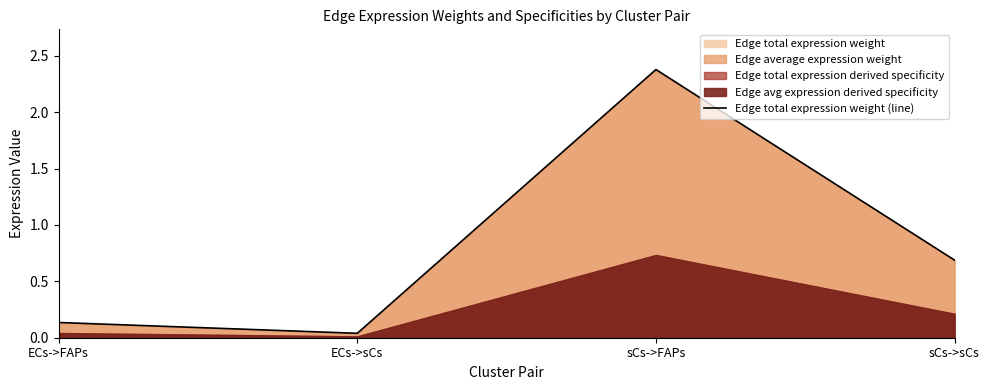

The value at sCs->FAPs is 2.4. True or false?

True